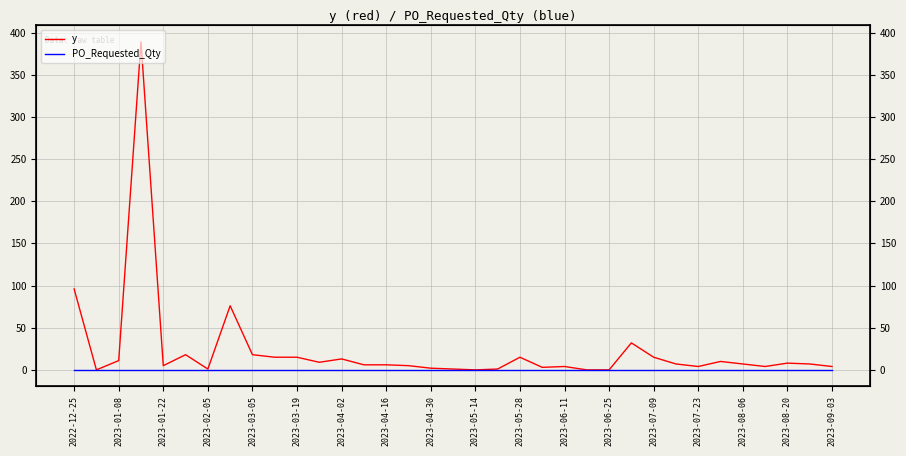

True or false: y and PO_Requested_Qty intersect in this chart.

False